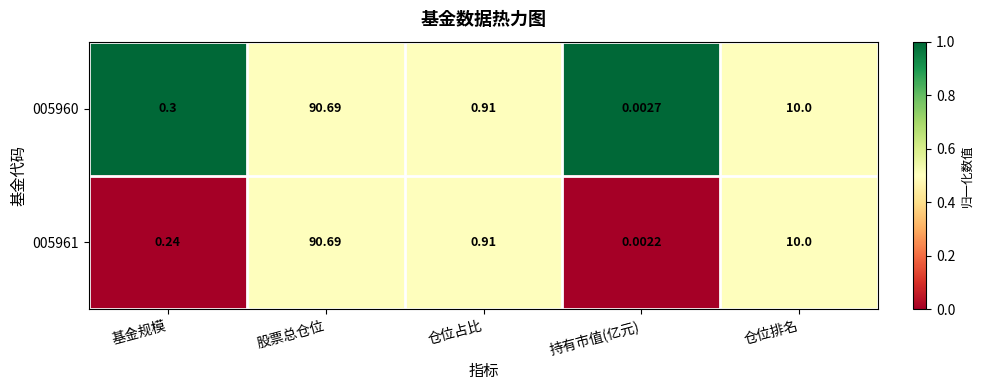

Rank the categories by 005961 value from lowest to highest.

持有市值(亿元), 基金规模, 仓位占比, 仓位排名, 股票总仓位